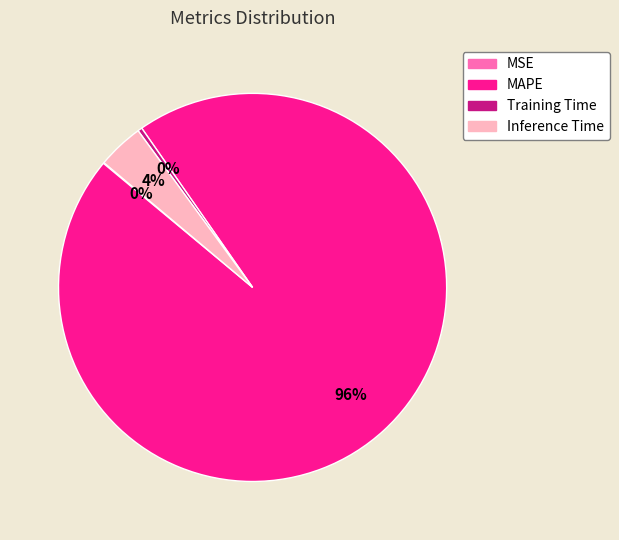

What is the largest slice in the pie chart?

MAPE